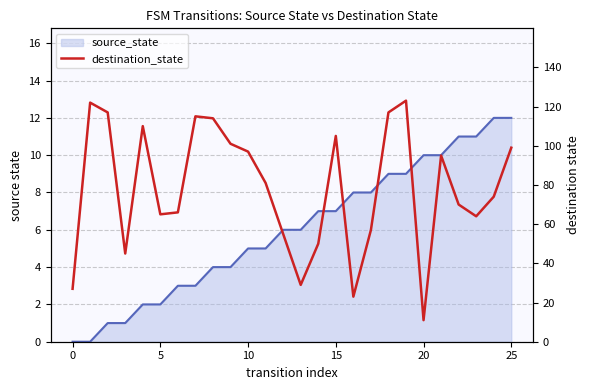

What value does the data have at 25, to the nearest 50?

100